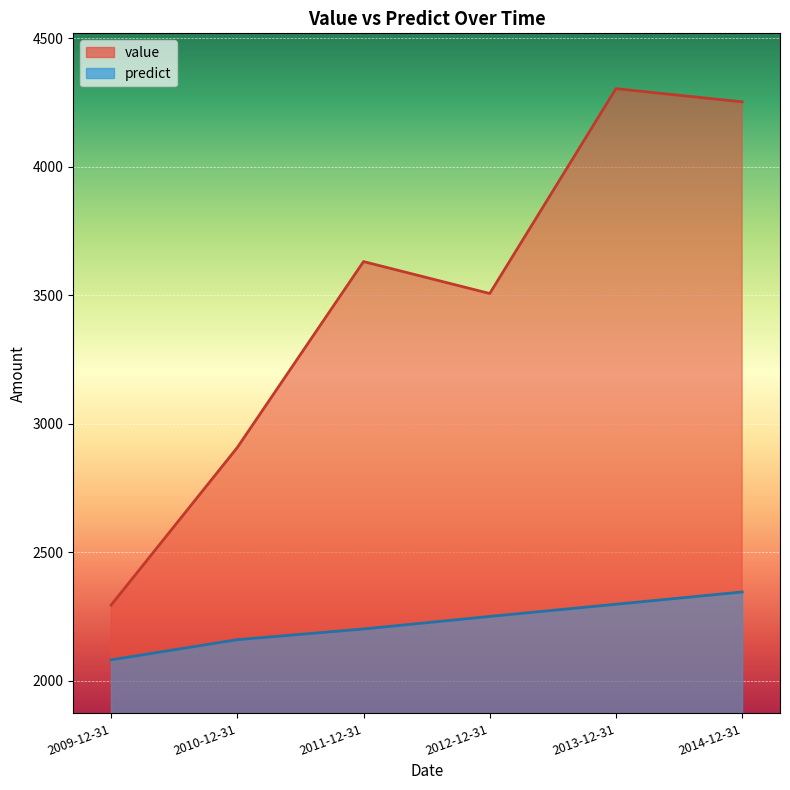

True or false: value has a value of 3631.3 at 2011-12-31.

True